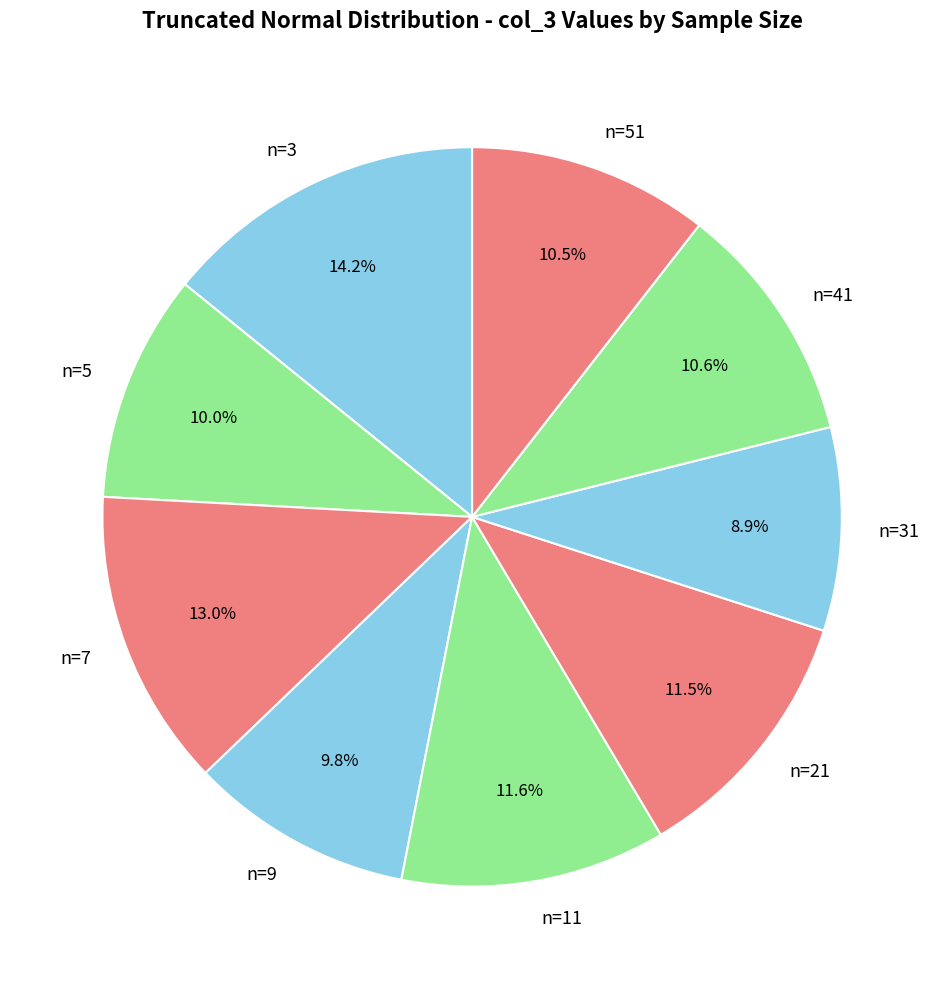

Which category has the biggest portion of the pie?

n=3